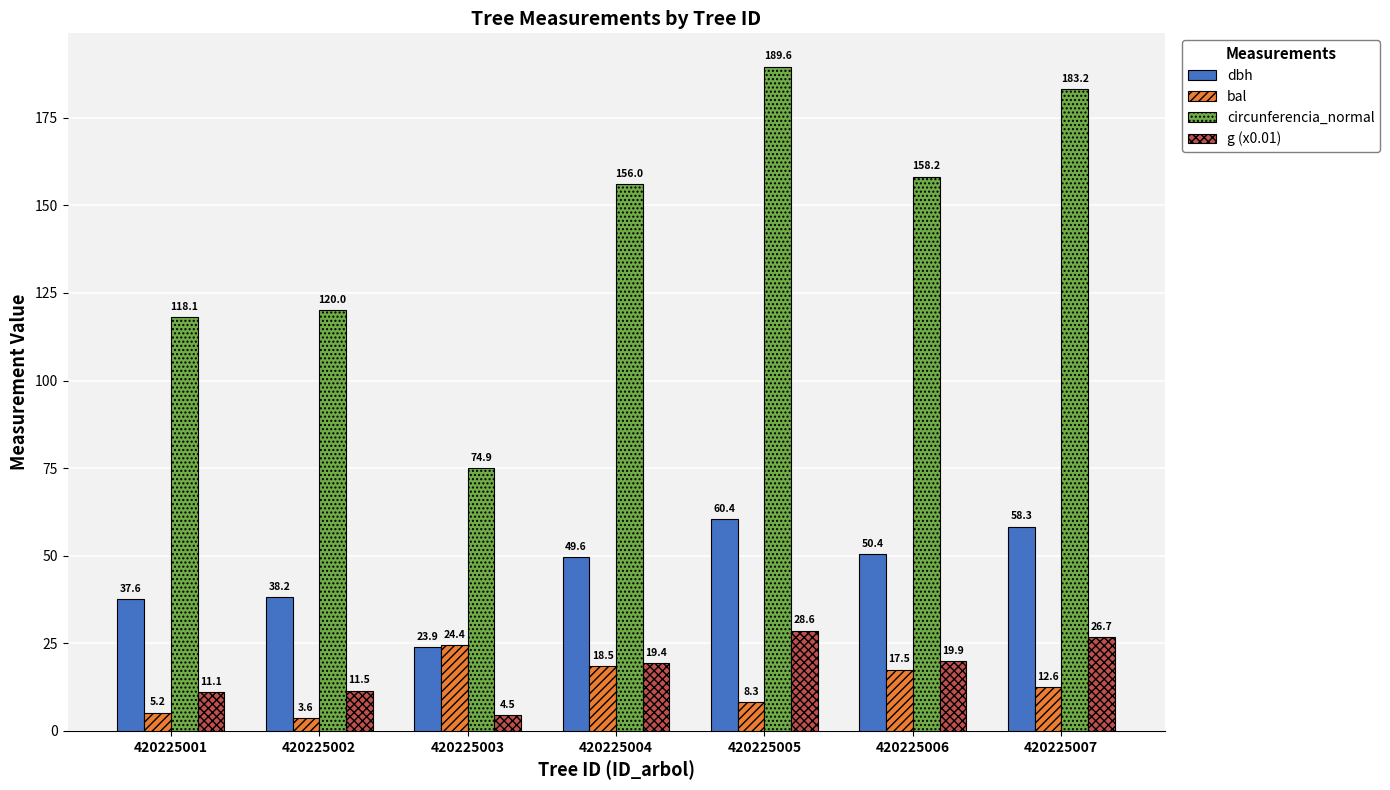

What is the sum of all g (x0.01) values?

121.6